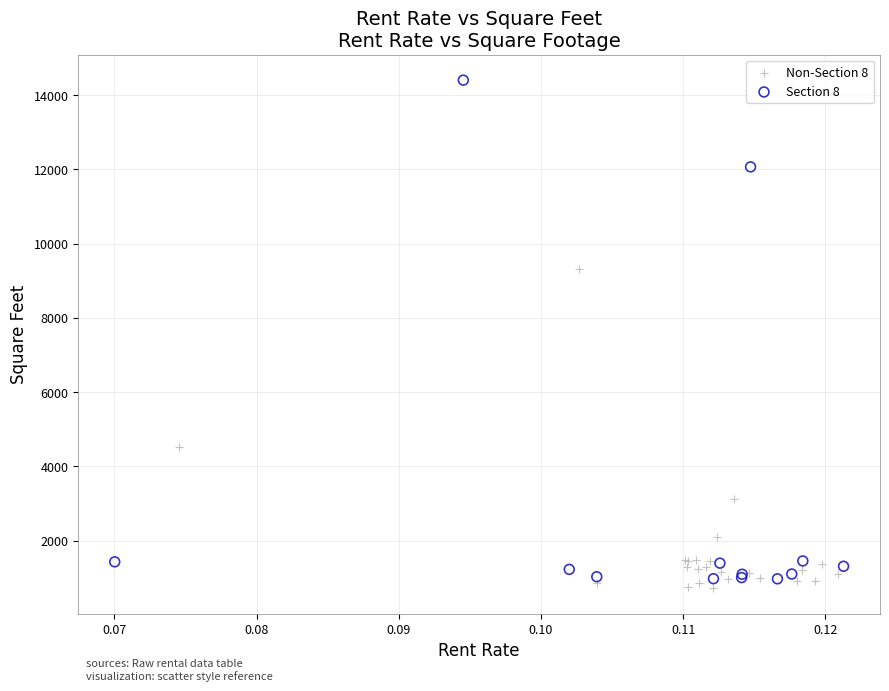

Which series has the widest spread of Y values?

Section 8